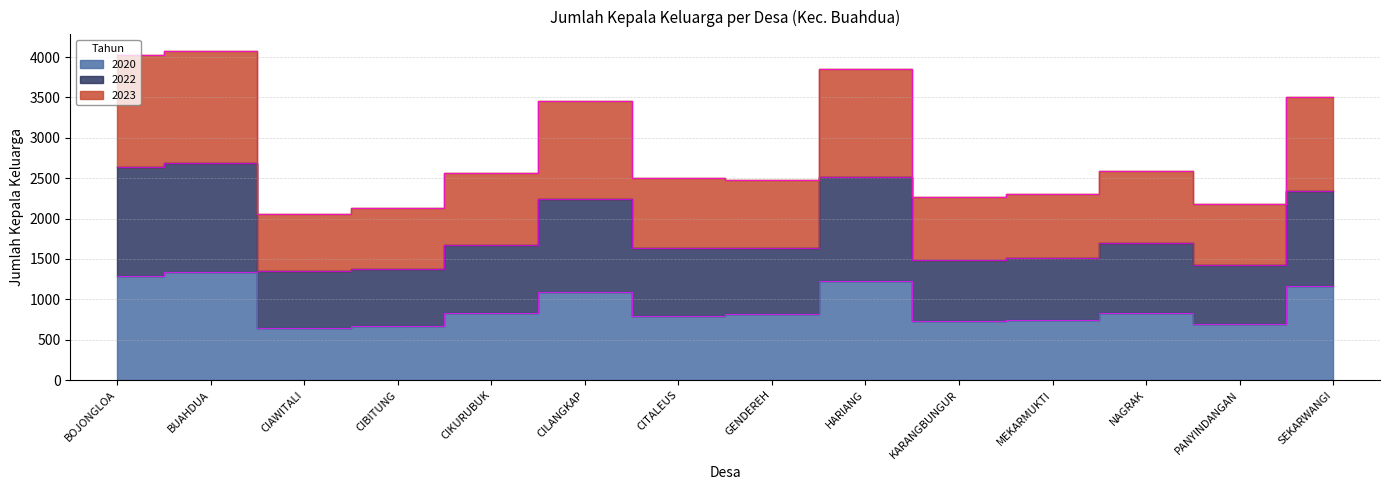

What is the label of the 4th point from the left?

CIBITUNG